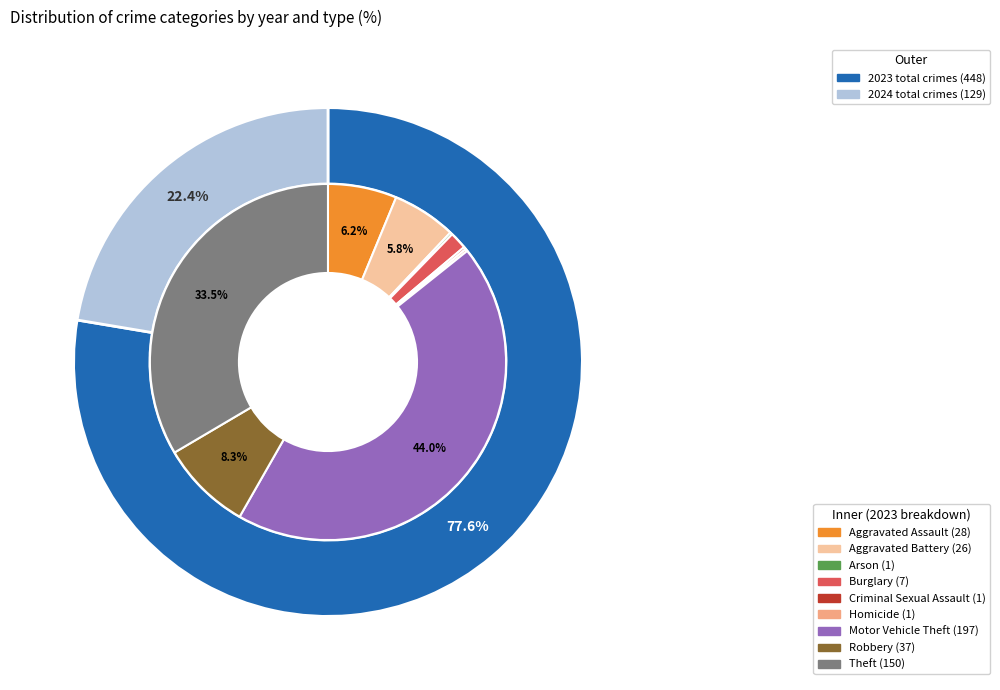

To the nearest percent, what percentage of the pie is 3?

2%